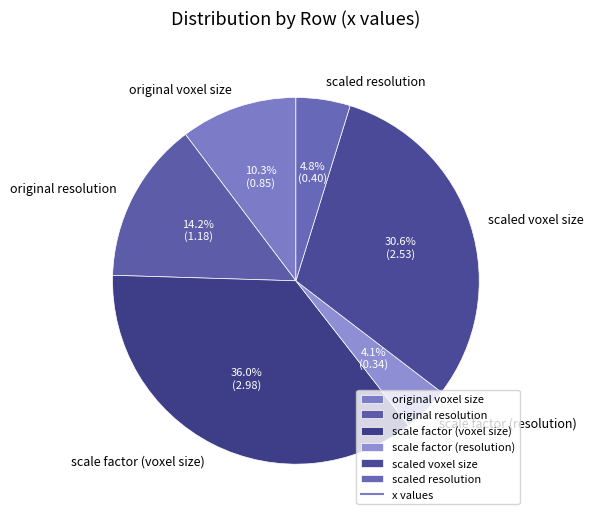

Is there a majority slice in this chart?

No